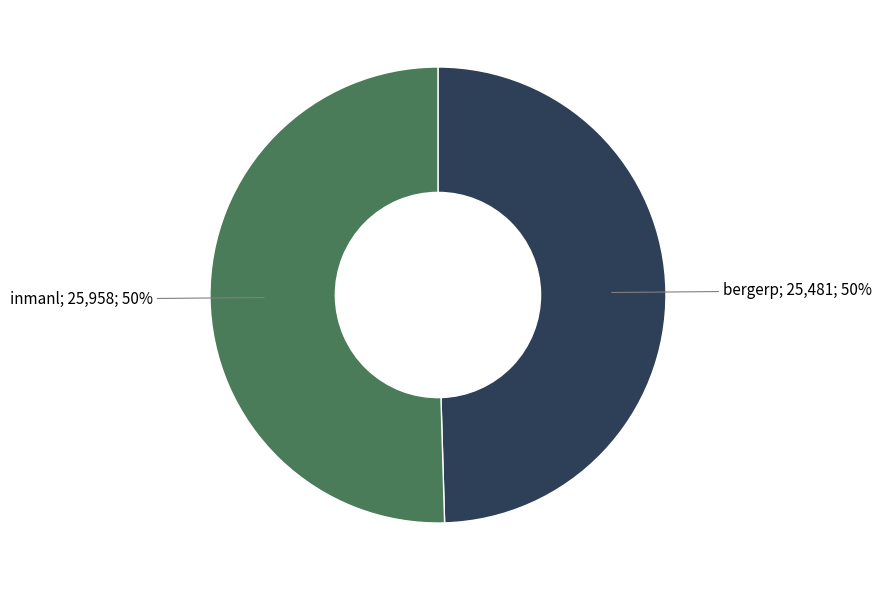

How many slices are in this pie chart?

2